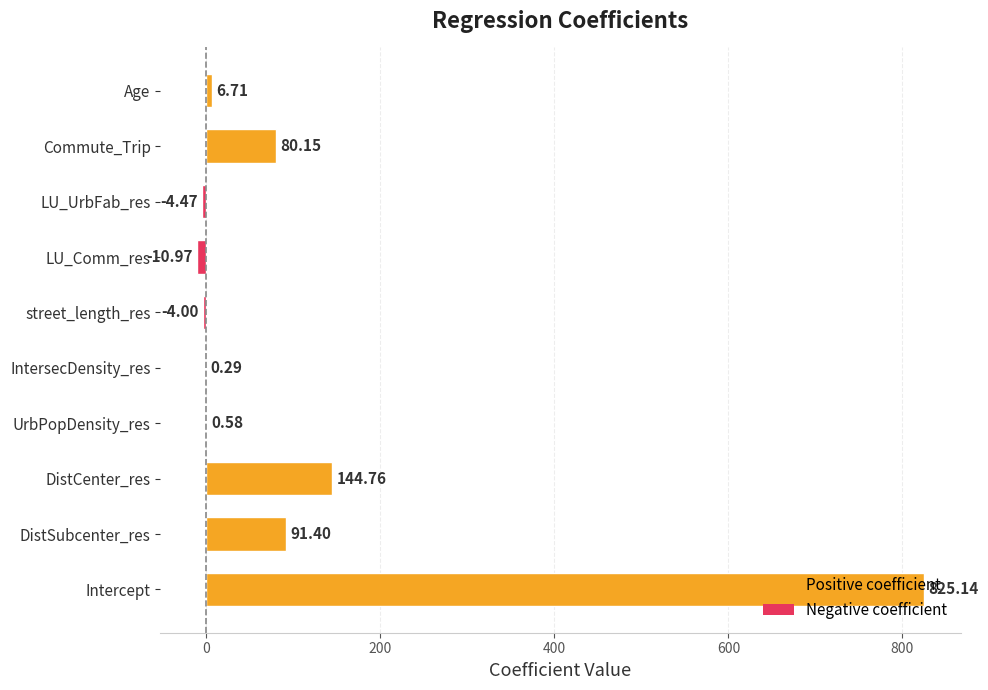

What is the sum of all values?

1129.6